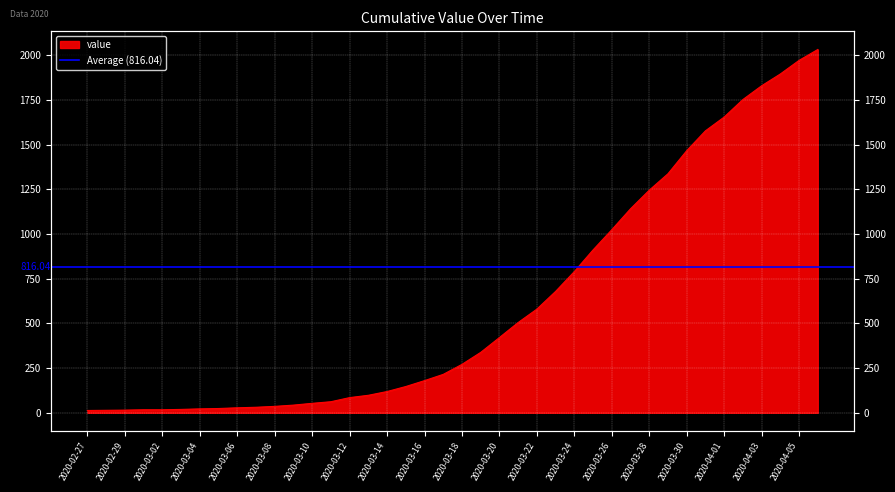

The value at 2020-03-11 is 62. True or false?

True